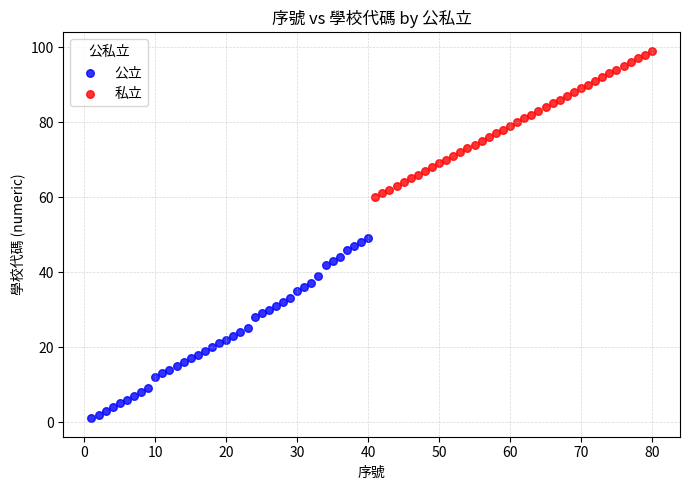

Which series reaches the maximum Y coordinate?

私立